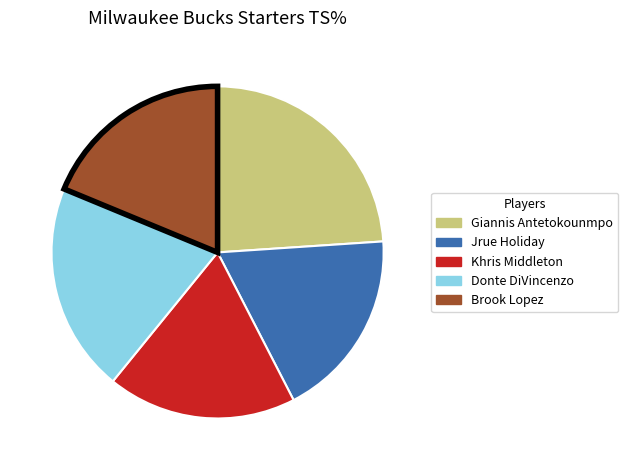

The Jrue Holiday slice represents 4% of the pie. True or false?

False